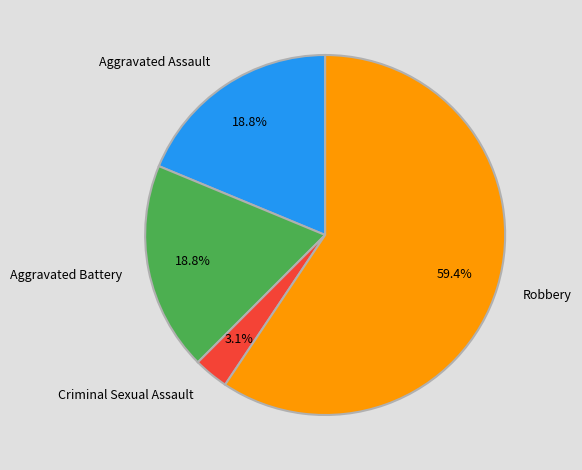

What is the ratio of the value at Criminal Sexual Assault to the value at Aggravated Battery?

0.2